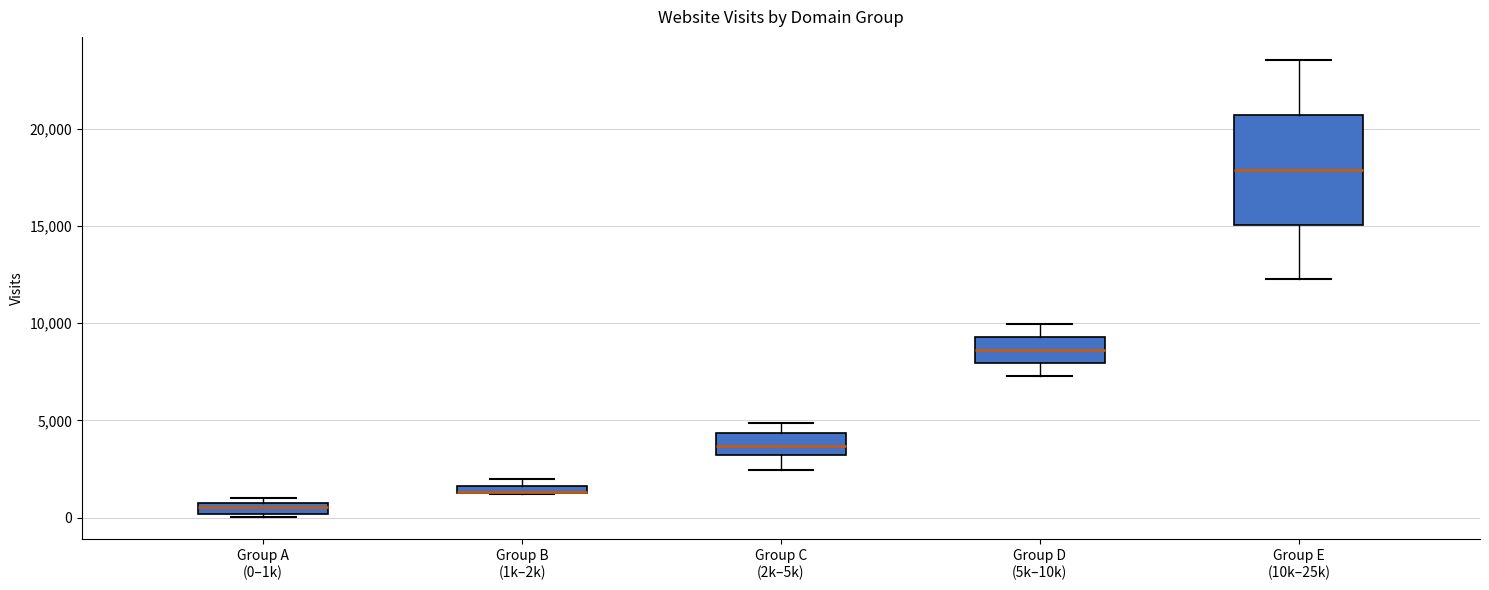

Comparing the boxes themselves (not the whiskers), which one is the tallest?

Group E (10k–25k)